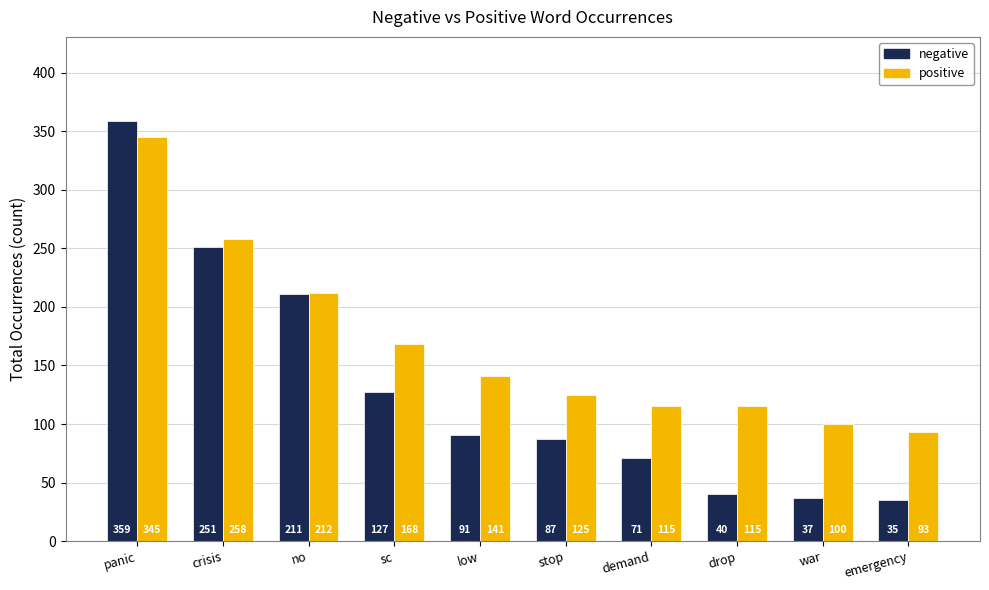

Is it true that positive equals 141 at low?

True